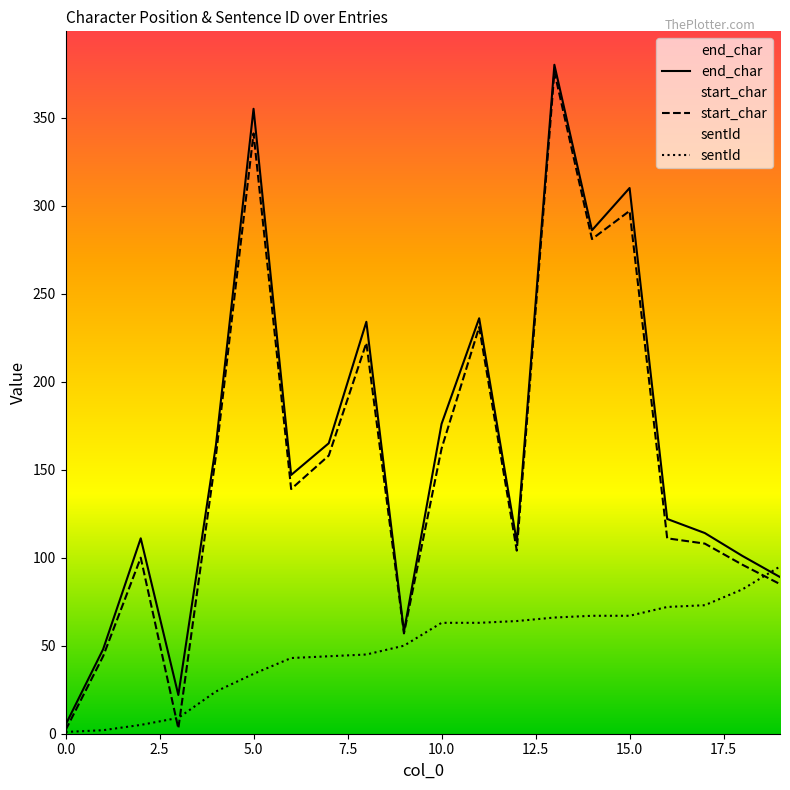

Reading left to right, transcribe all the data shown in this chart.

end_char: 5	48	111	22	164	355	147	165	234	58	176	236	109	380	286	310	122	114	101	89
start_char: 2	44	100	3	158	341	139	158	222	57	162	231	104	376	281	297	111	108	96	85
sentId: 1	2	5	9	24	34	43	44	45	50	63	63	64	66	67	67	72	73	82	95